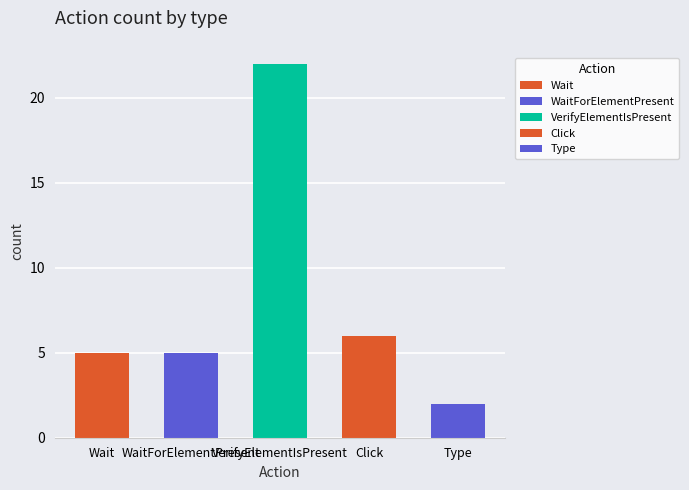

Count the number of data series in this chart.

1